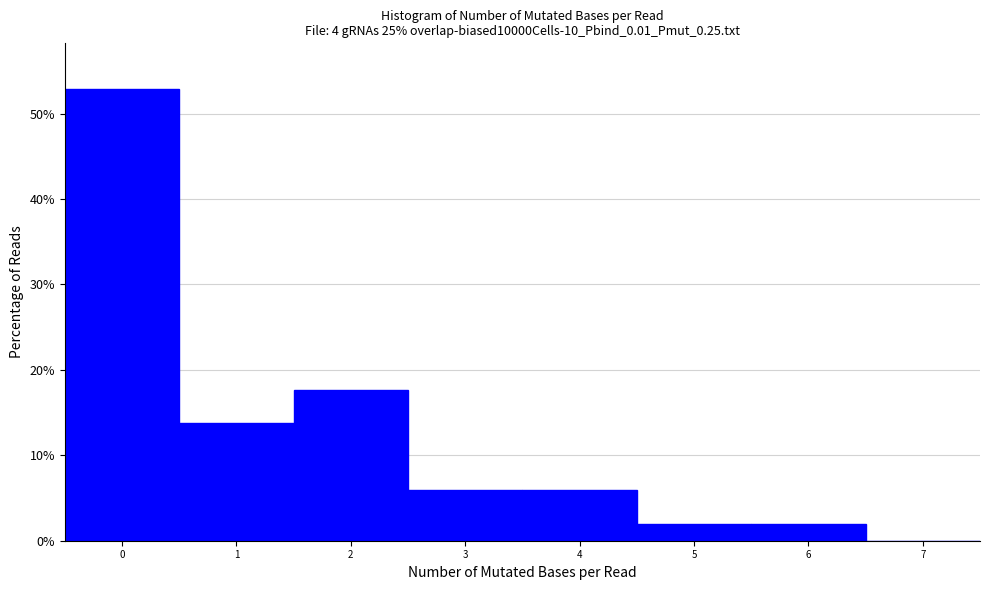

Reading left to right, list every bar in this chart as the range it spans on the x-axis followed by its height. The values are not printed on the chart, so give them approximately, as read against the axis.

-0.5 to 0.5: 53
0.5 to 1.5: 14
1.5 to 2.5: 18
2.5 to 3.5: 6
3.5 to 4.5: 6
4.5 to 5.5: 2
5.5 to 6.5: 2
6.5 to 7.5: 0